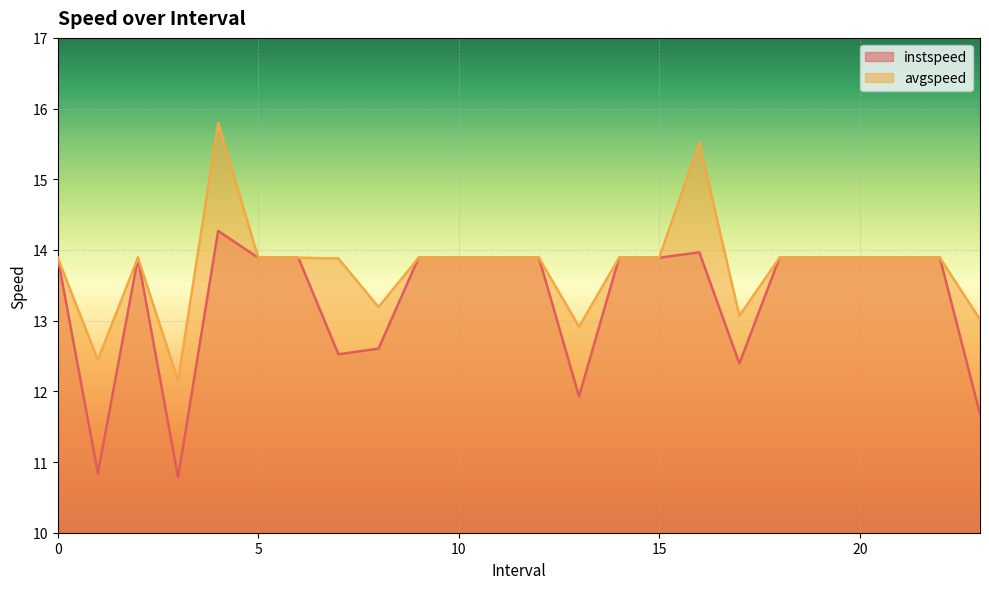

Which series has the largest range (max minus min)?

avgspeed